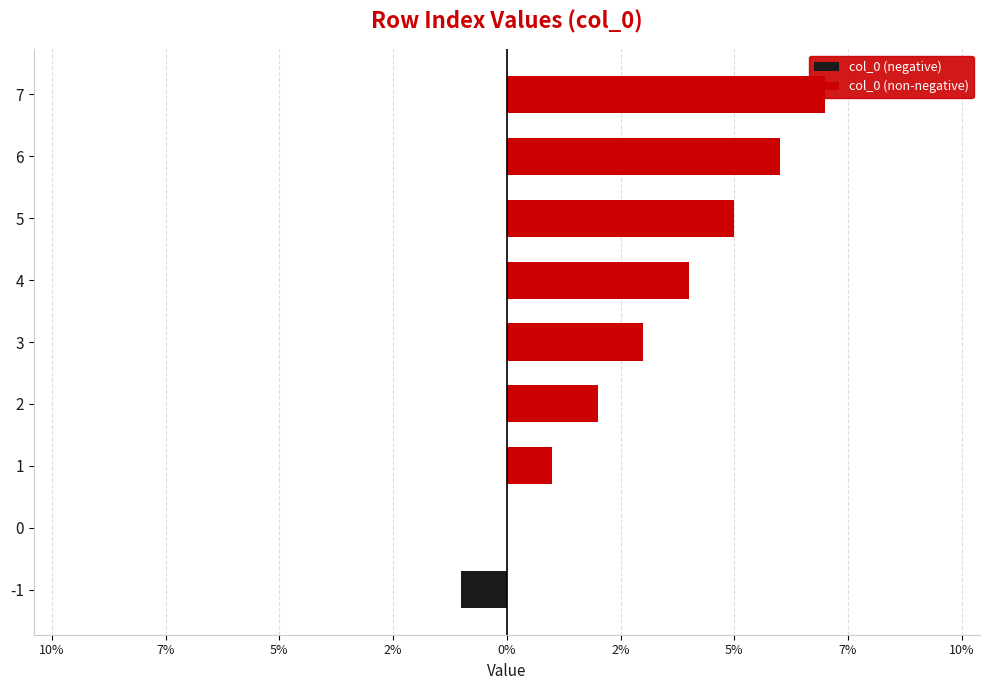

At 6, list the series in order from smallest to largest.

col_0 (negative), col_0 (non-negative)